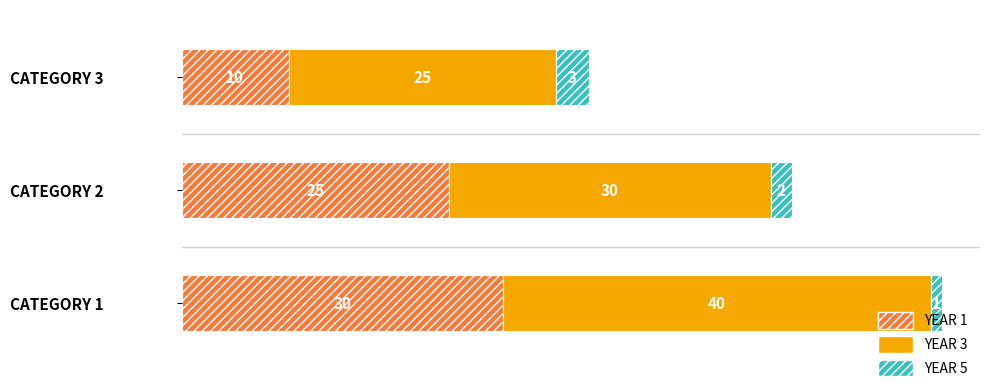

What is the total value across all series at CATEGORY 1?

71